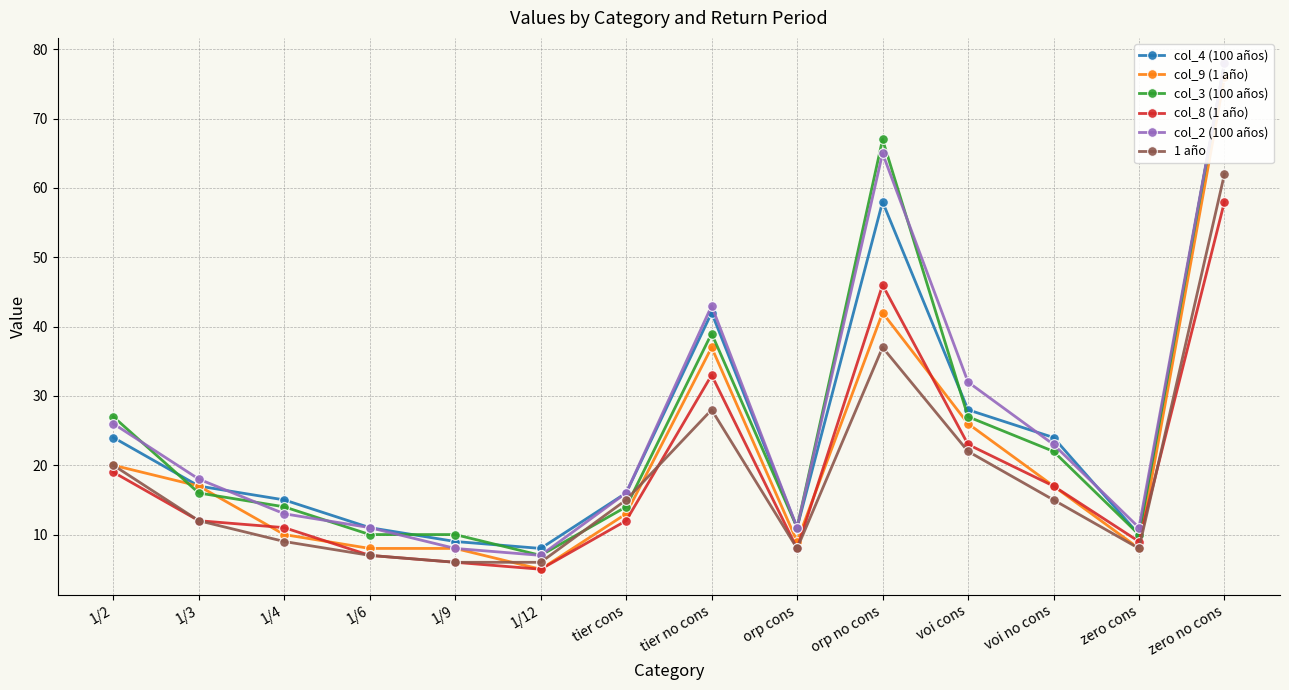

How many categories are shown in the chart?

14